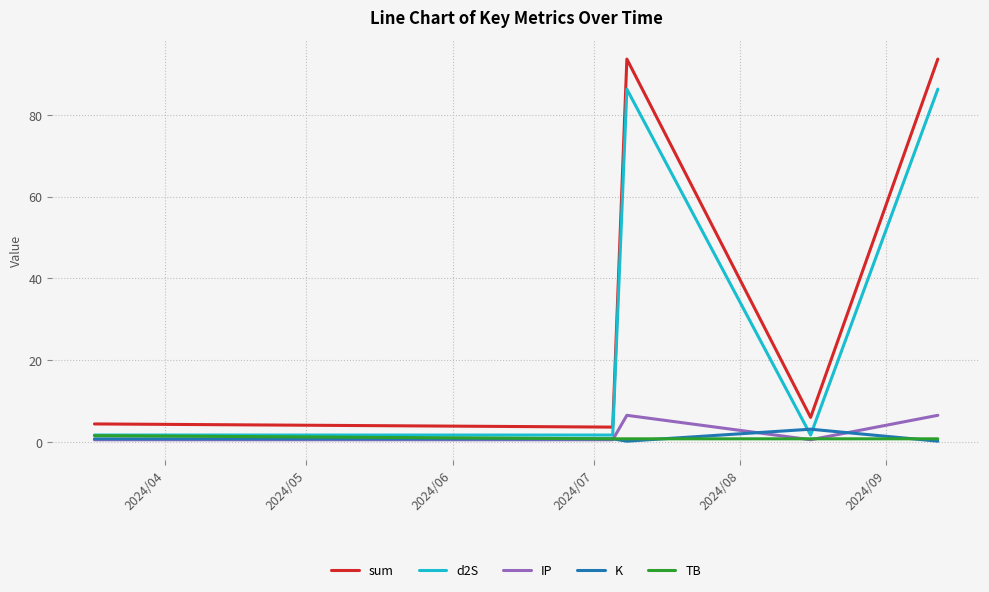

What is the difference between the second highest and minimum values in the d2S series?

84.6